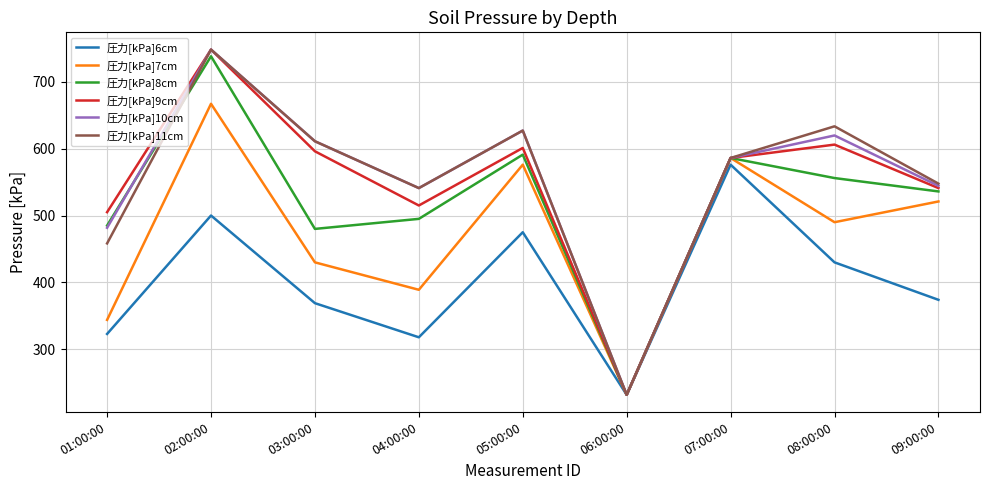

Rank the categories by 圧力[kPa]6cm value from highest to lowest.

07:00:00, 02:00:00, 05:00:00, 08:00:00, 09:00:00, 03:00:00, 01:00:00, 04:00:00, 06:00:00